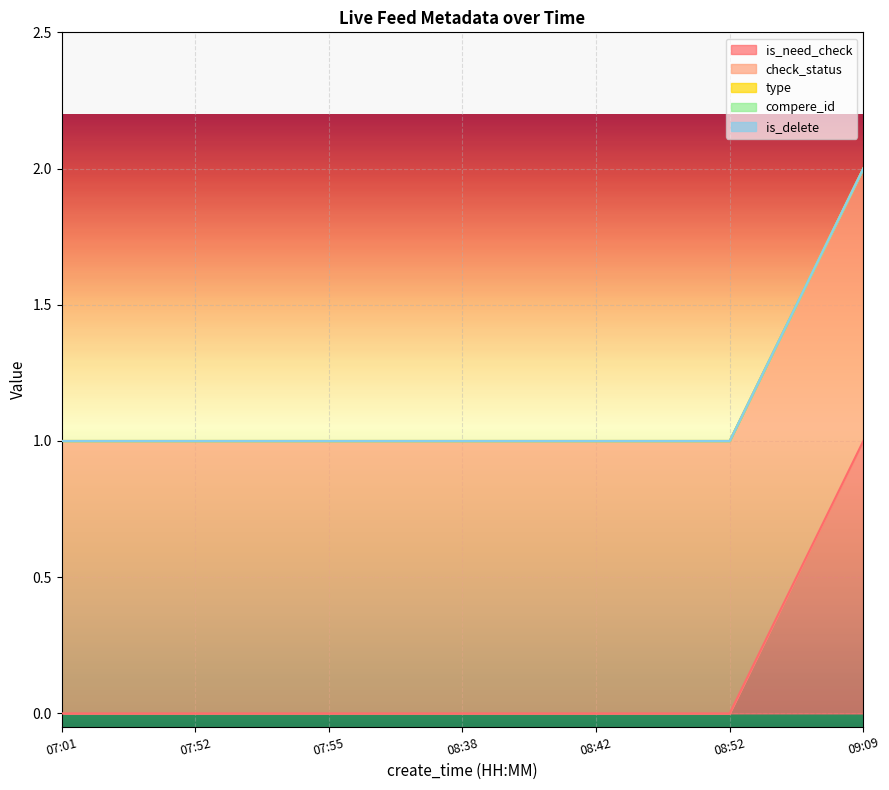

Where is type nearest to the value 0?

07:01